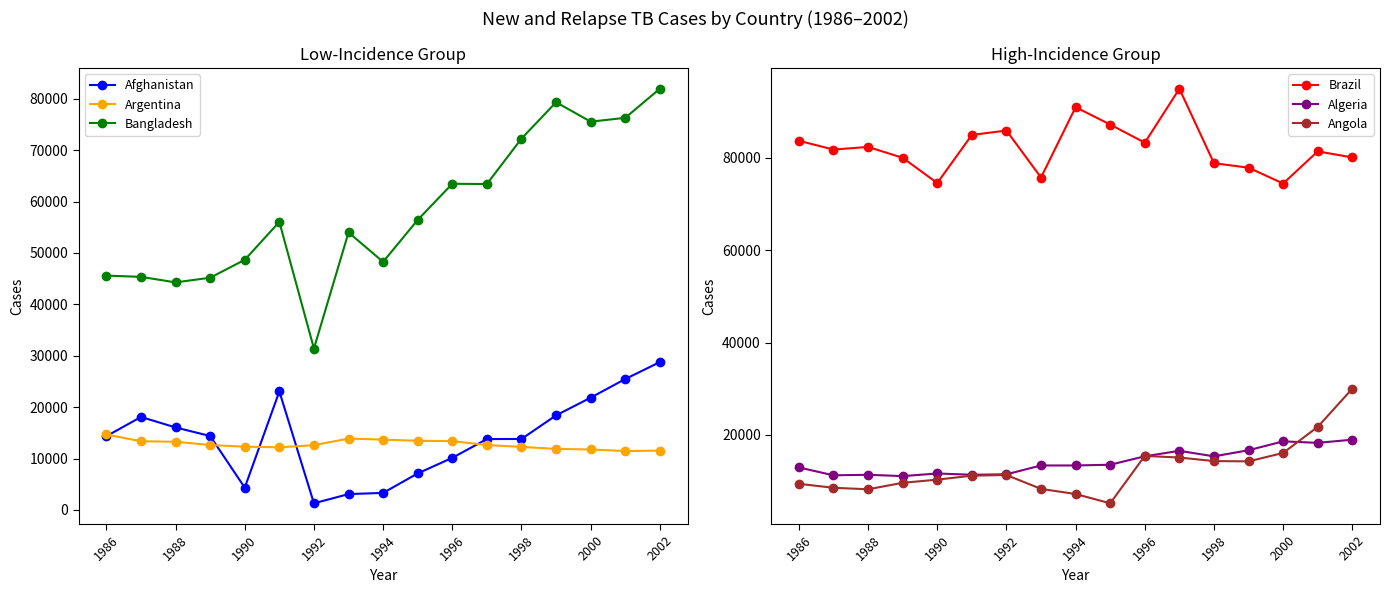

What is the maximum value for Argentina?

14681